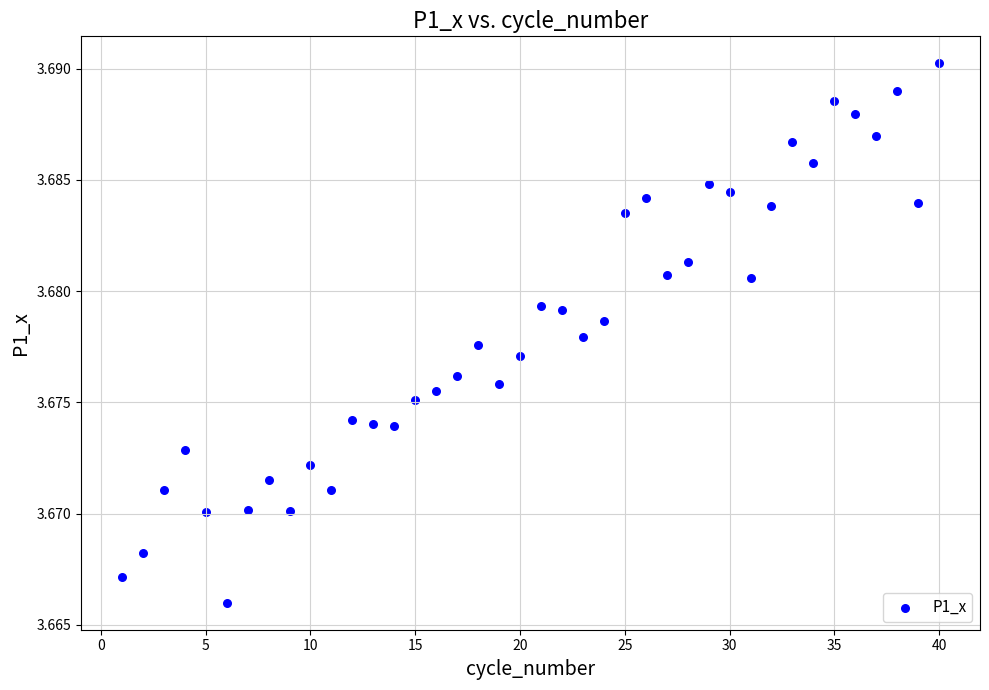

Count the number of points in this scatter plot.

40